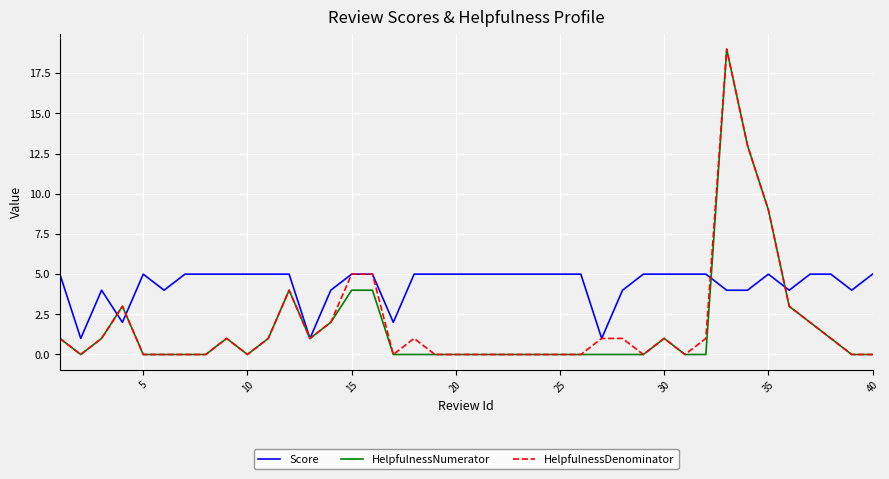

True or false: Score and HelpfulnessNumerator intersect in this chart.

True